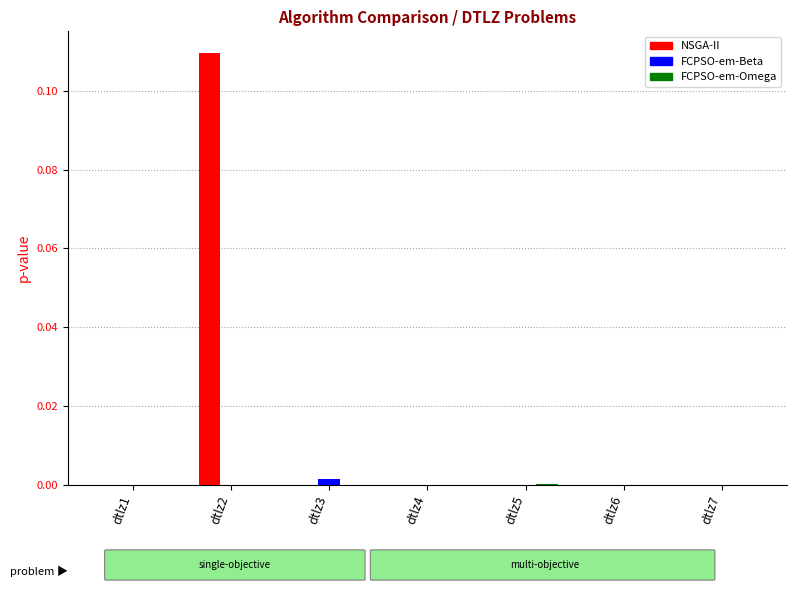

The NSGA-II series shows 0.0 at dtlz4. True or false?

True